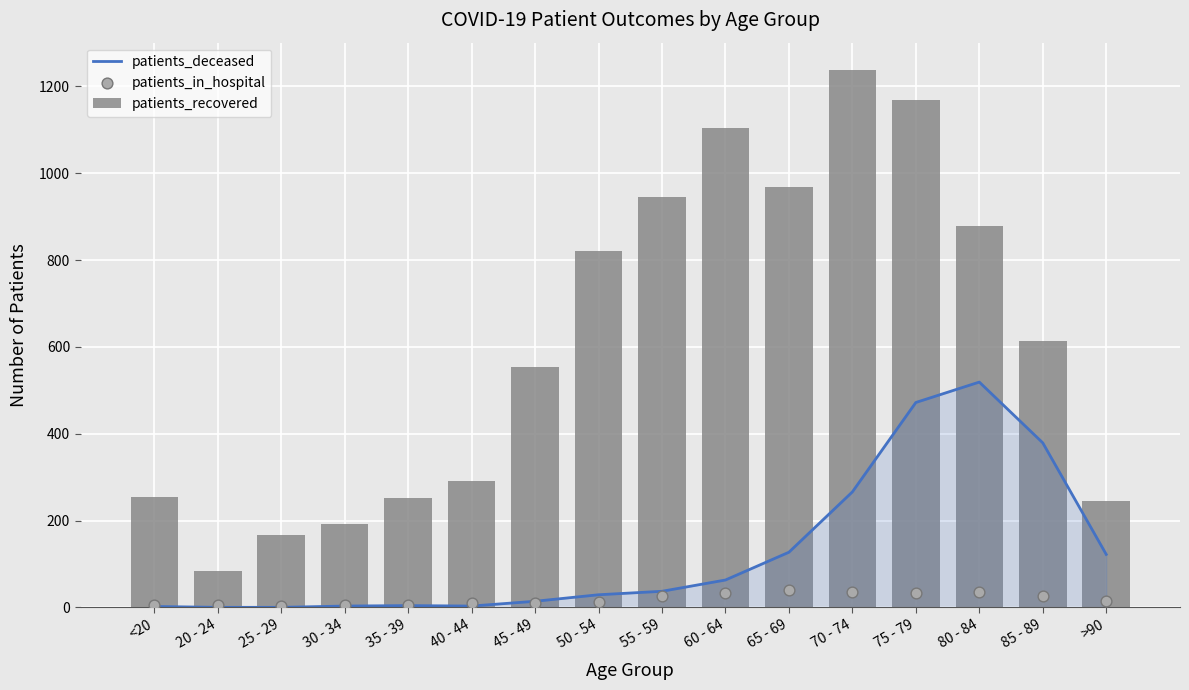

At how many categories does at least one series exceed 1071?

3